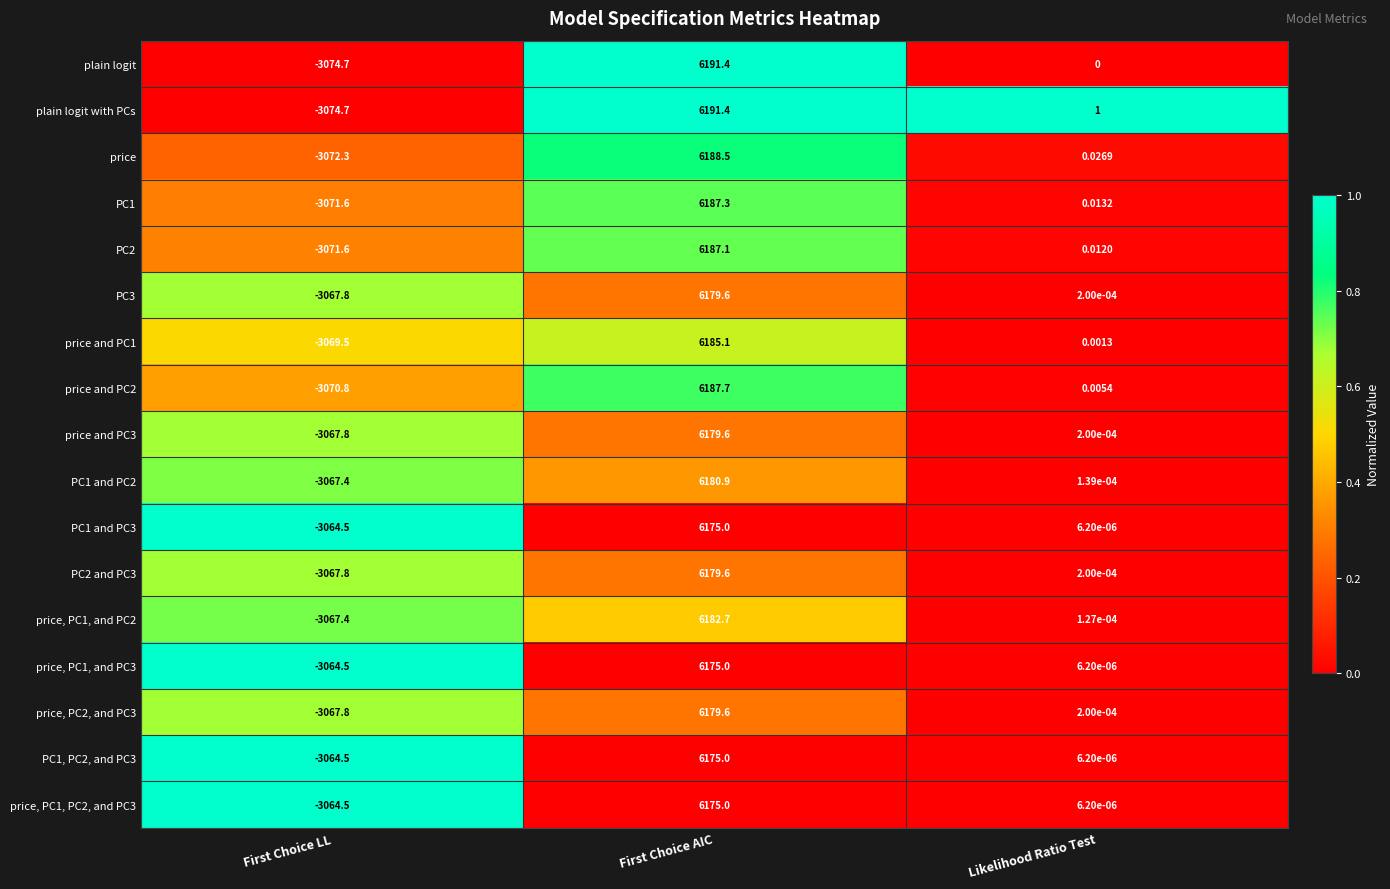

Which series has the largest total across all categories?

plain logit with PCs